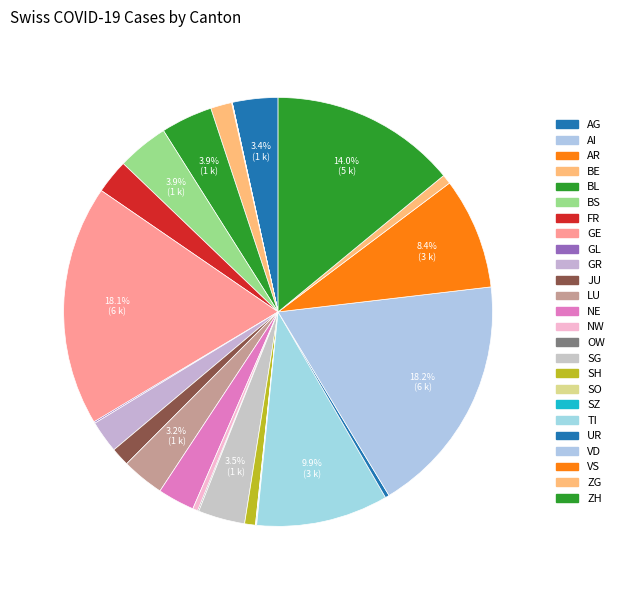

What is the largest slice in the pie chart?

VD